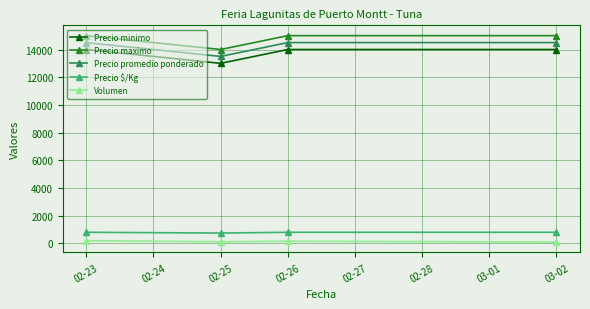

What is the average value of the Volumen series?

145